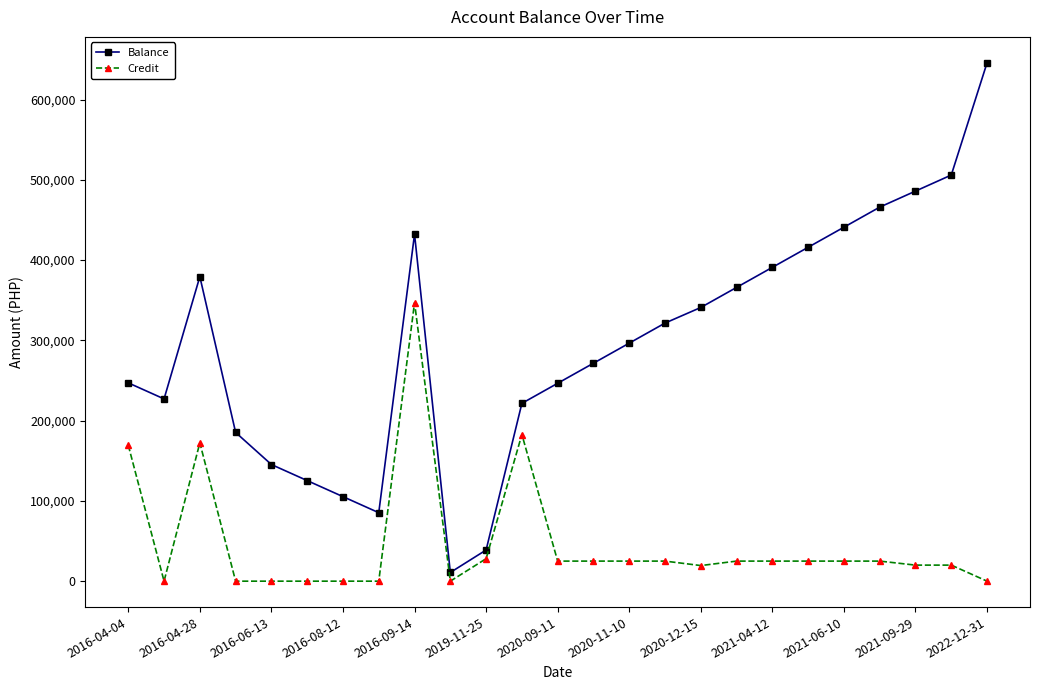

What is the difference between the maximum and minimum values in the Credit series?

347000.0